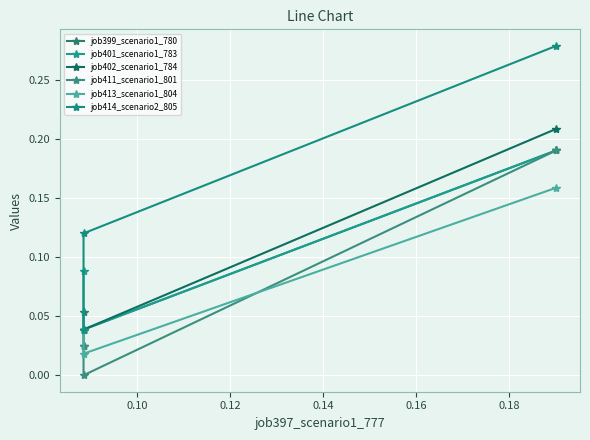

How many lines are shown in the chart?

6